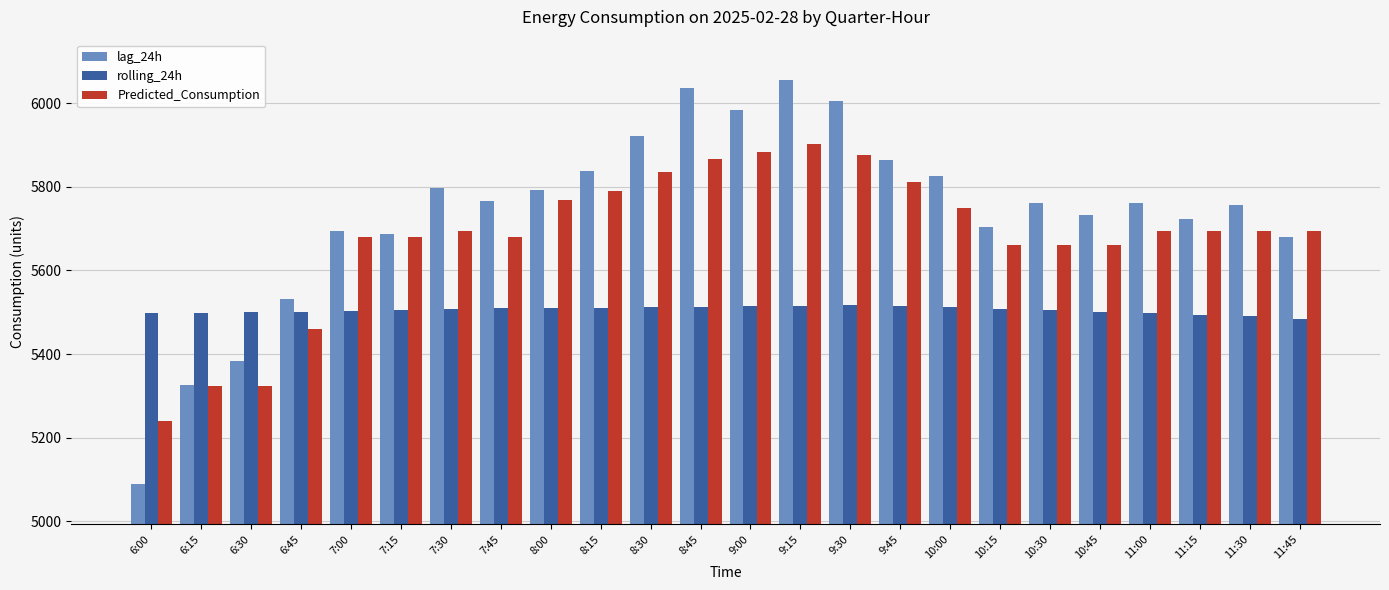

What value does the Predicted_Consumption series have at 11:45?

5694.9